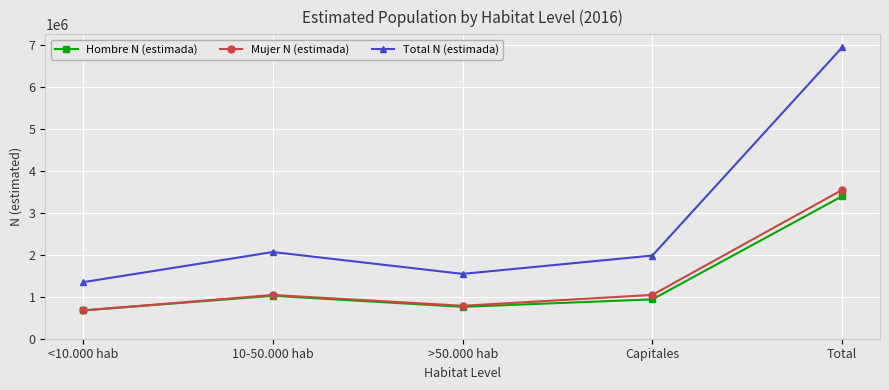

Which label corresponds to the largest value in the chart?

Total